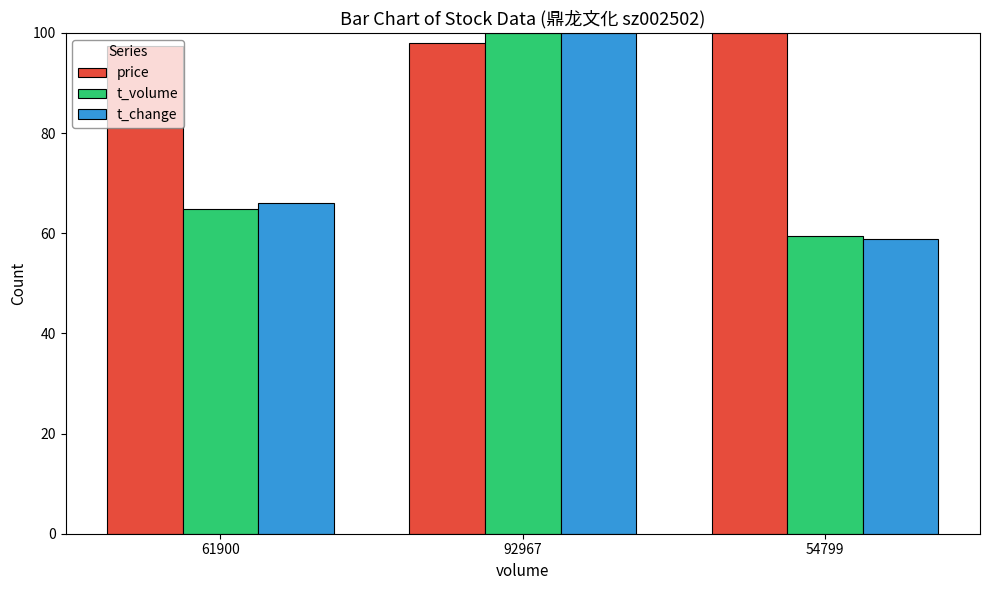

What is the lowest value of the t_change series?

58.9